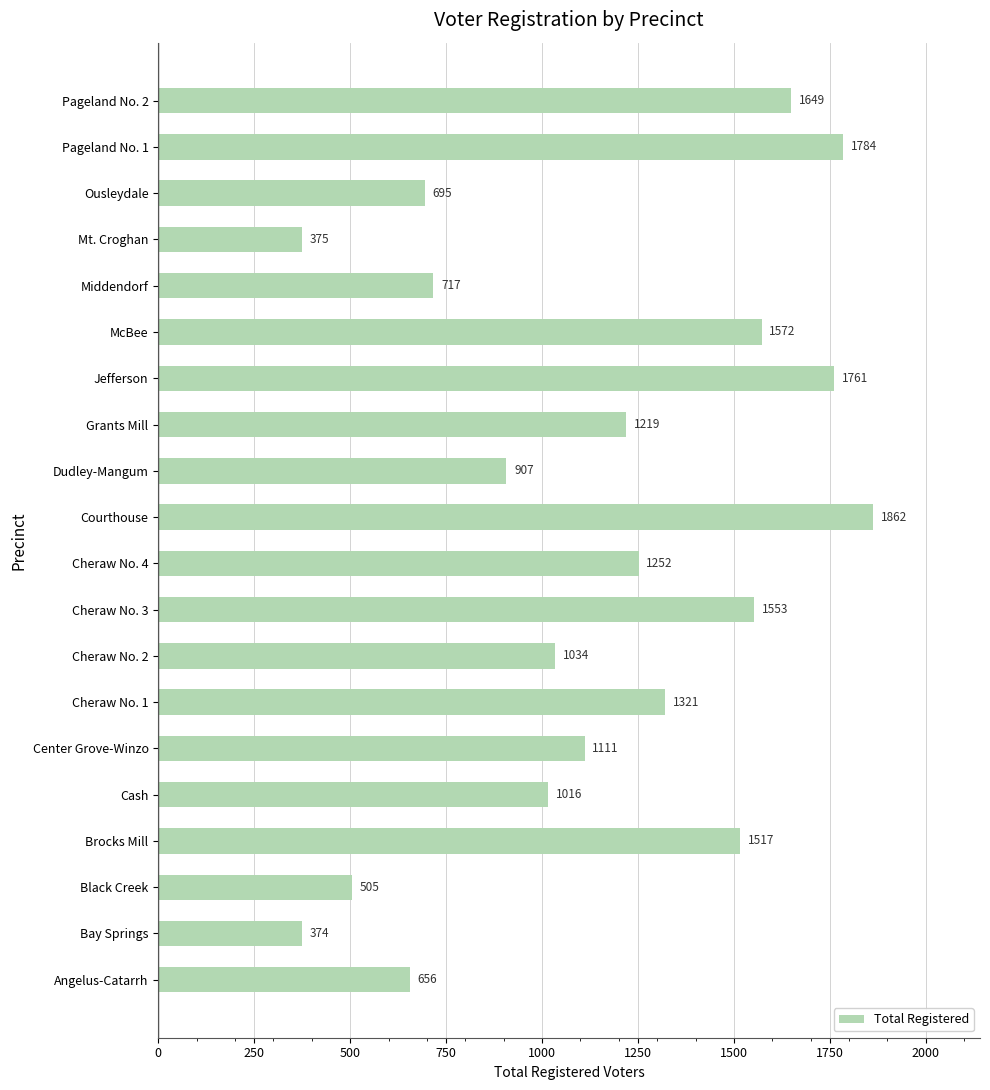

Where is the data nearest to the value 1118?

Center Grove-Winzo